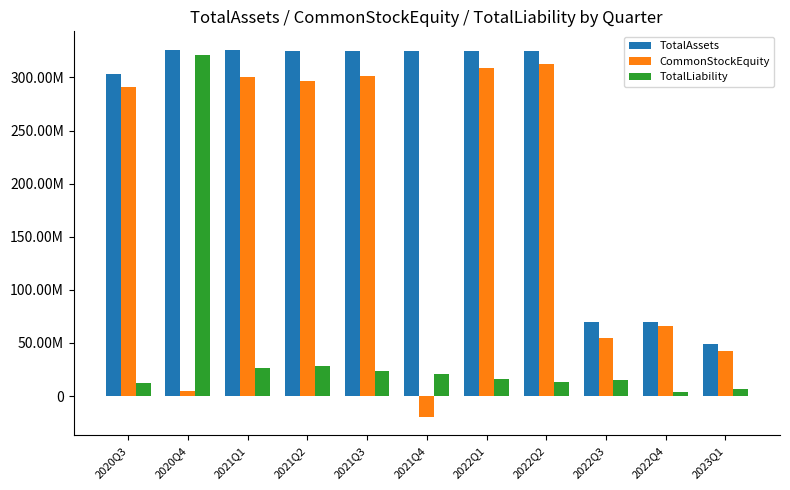

At which category does the chart reach its peak across all series?

2020Q4